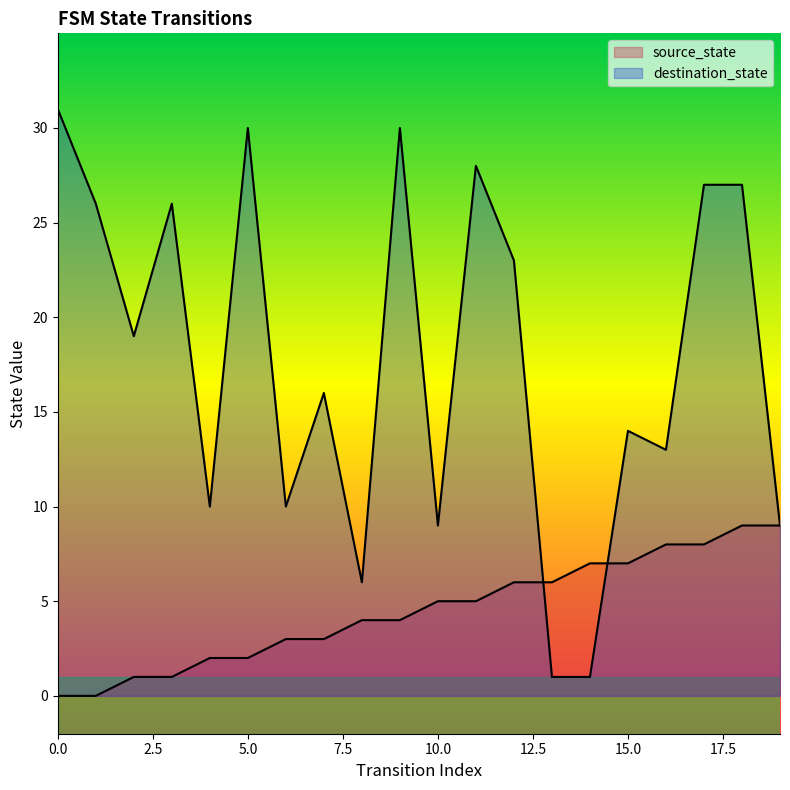

Rank the series by their maximum value, from highest to lowest.

destination_state, source_state